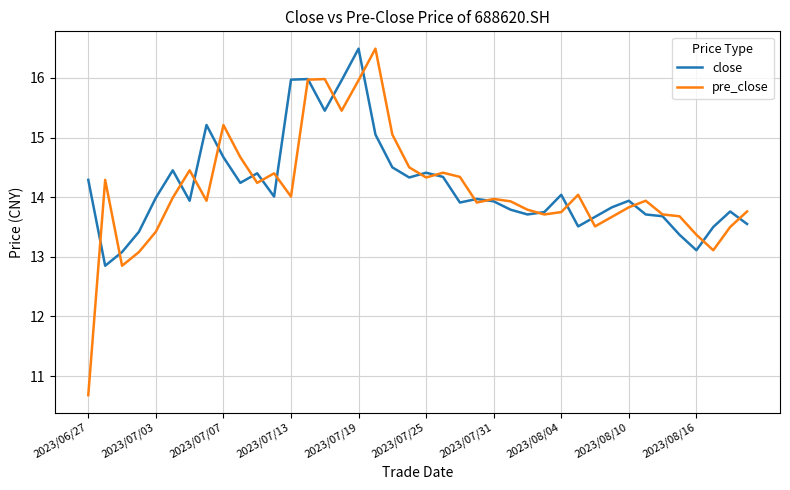

What is the smallest value displayed?

10.7